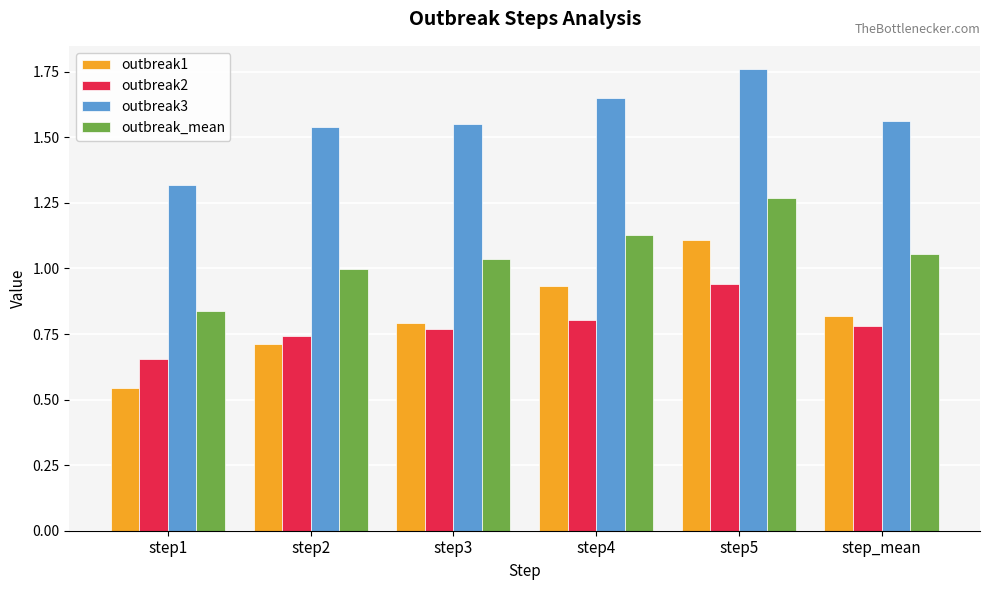

Rank the series at step4 from highest to lowest value.

outbreak3, outbreak_mean, outbreak1, outbreak2